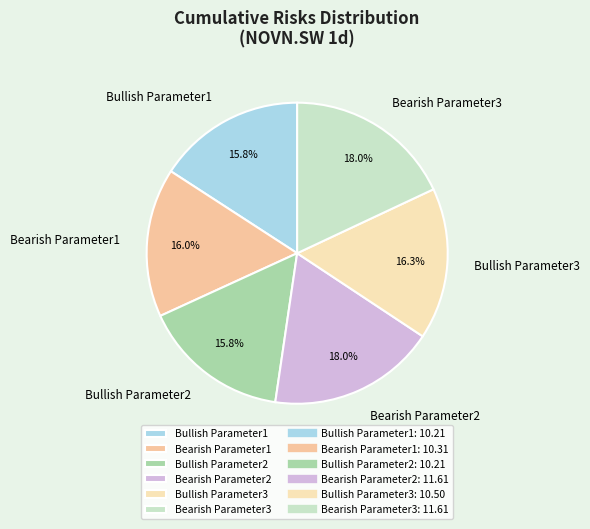

Which has a higher value, Bullish Parameter1 or Bearish Parameter3?

Bearish Parameter3